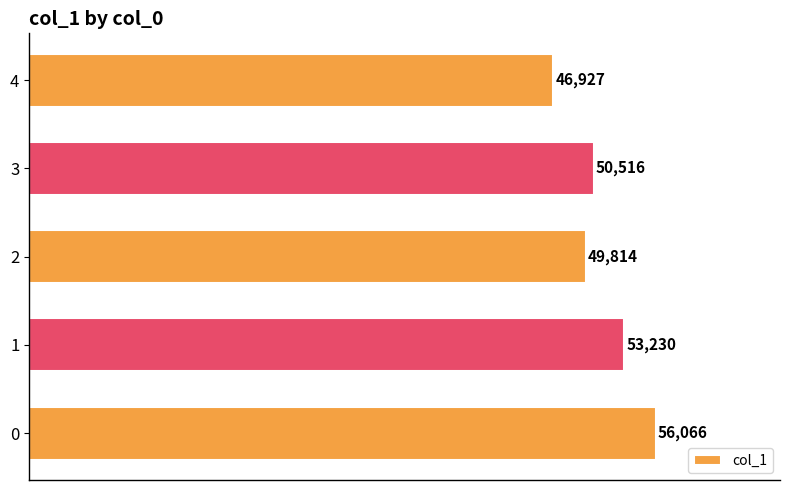

What is the smallest value displayed?

46927